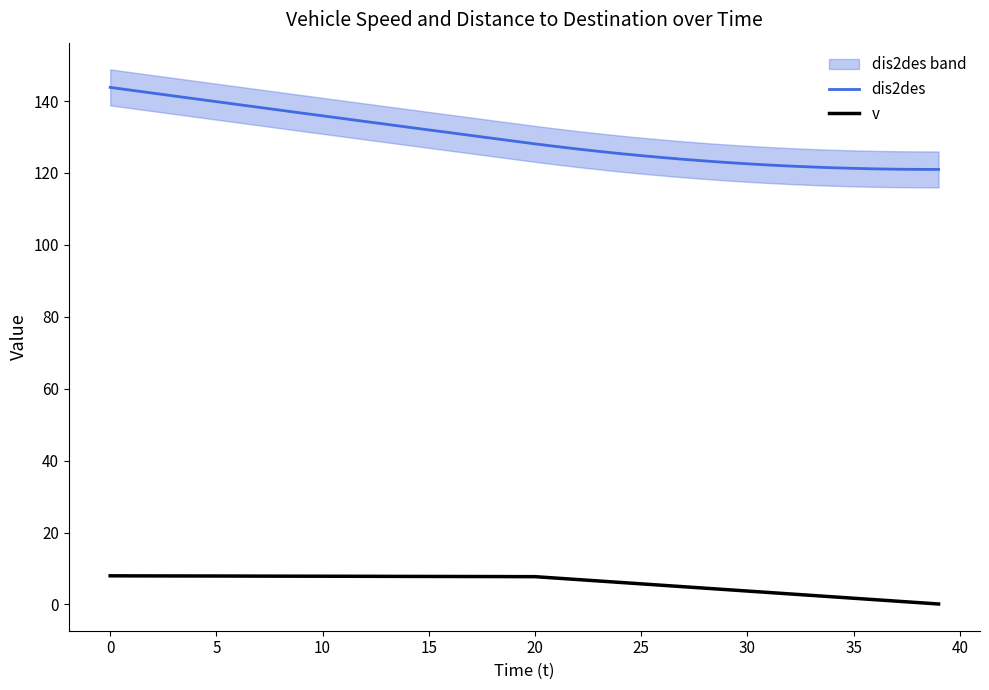

What is the greatest value displayed?

143.8